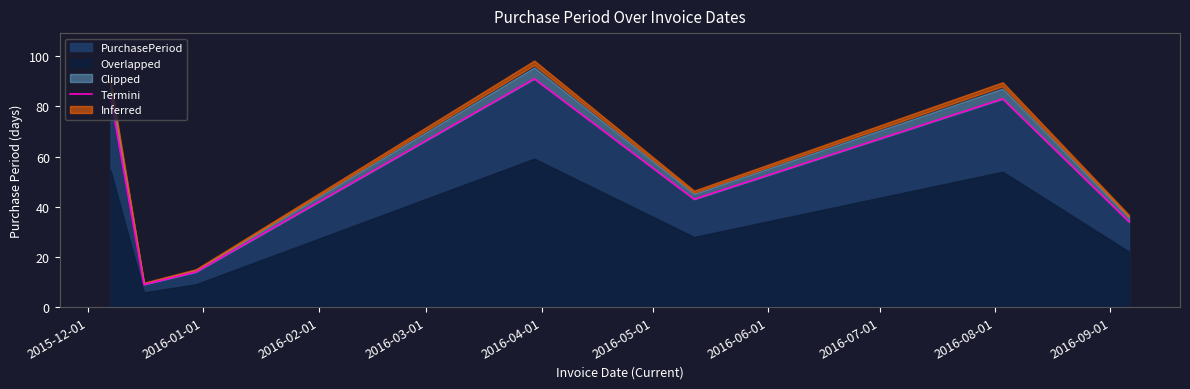

How many points are higher than both their immediate neighbors (excluding endpoints)?

2